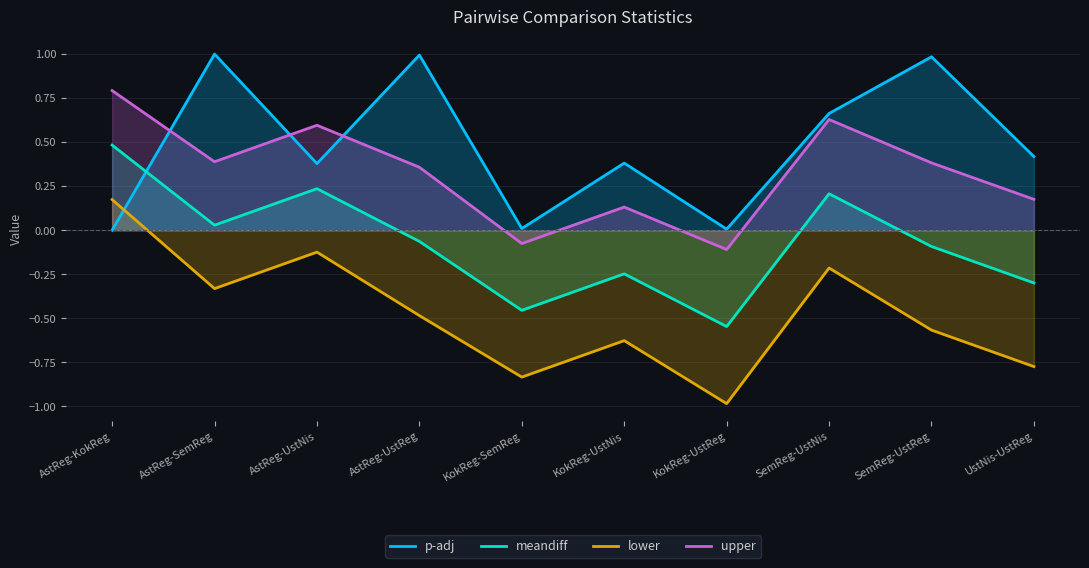

Which series has the largest range (max minus min)?

lower